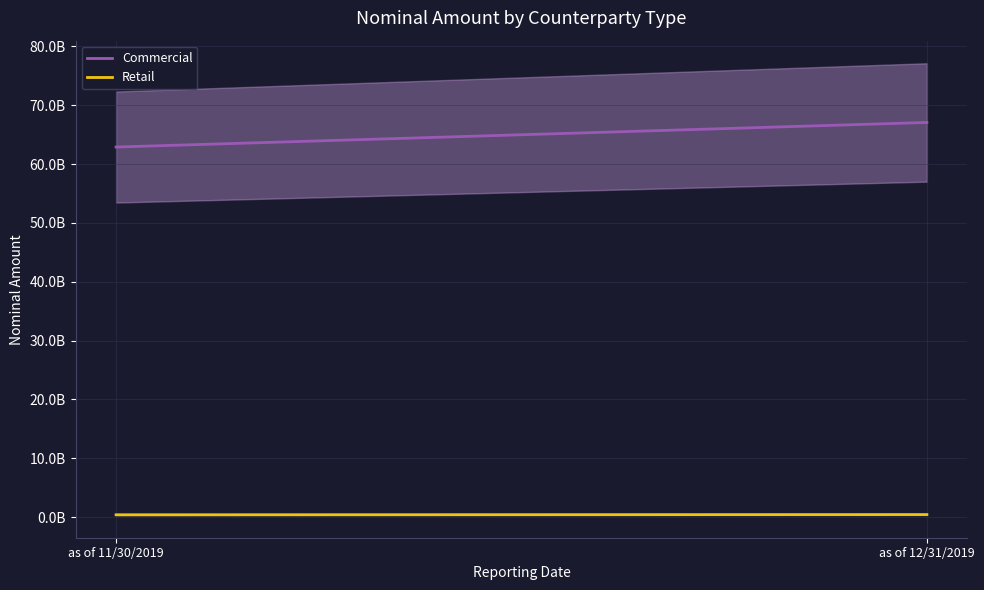

Count the number of data series in this chart.

2